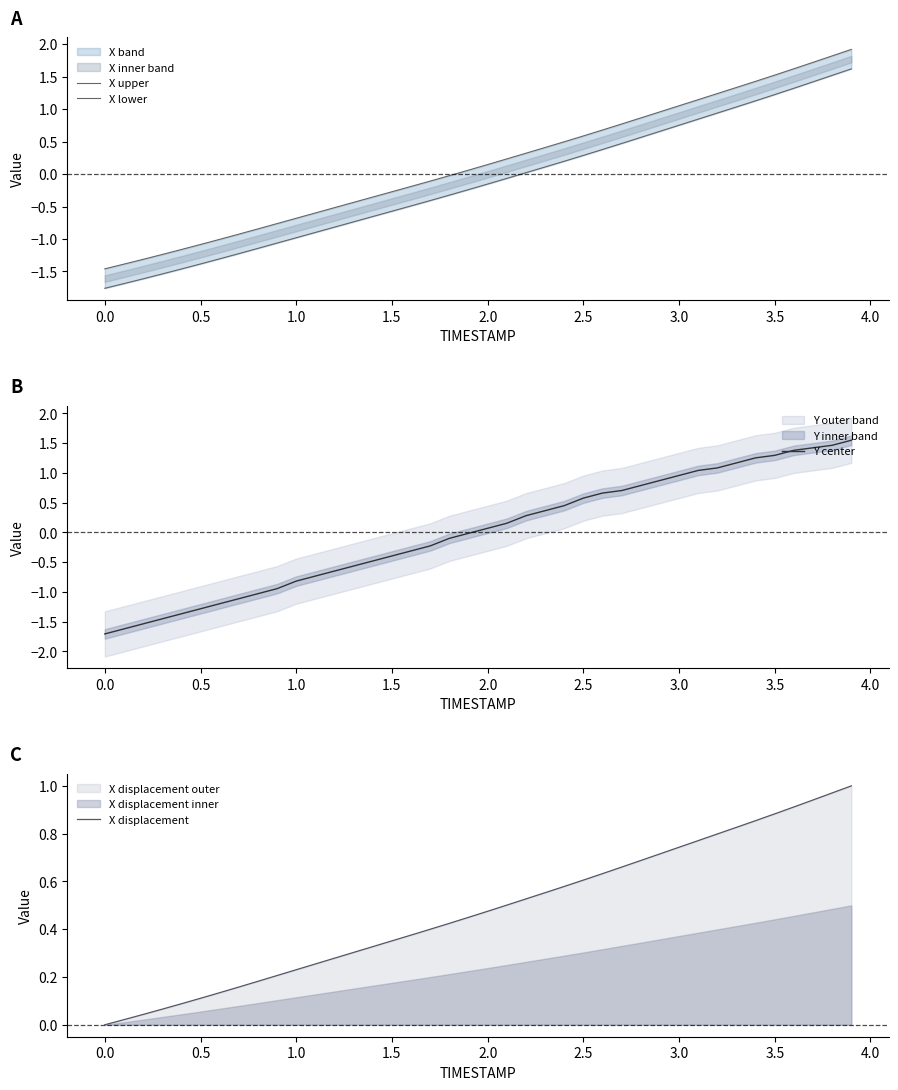

True or false: X displacement has a value of 1.4 at 3.5.

False